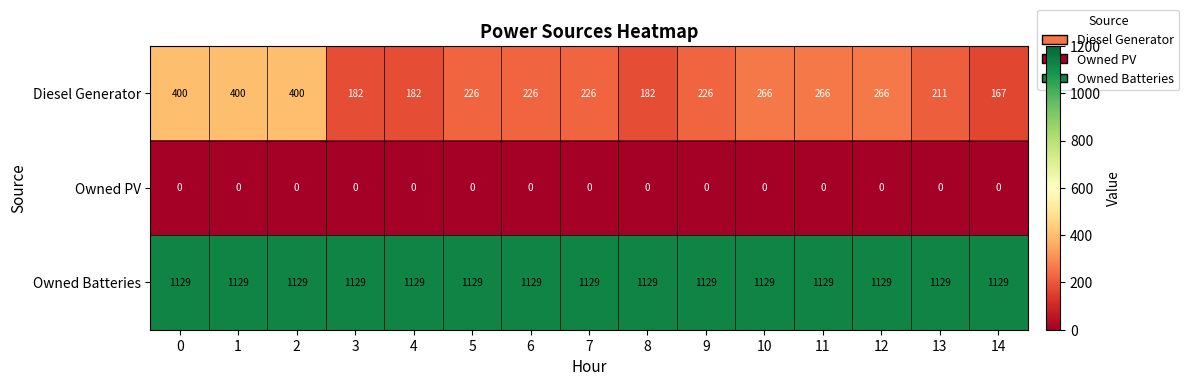

Rank the series by their average value, from highest to lowest.

Owned Batteries, Diesel Generator, Owned PV